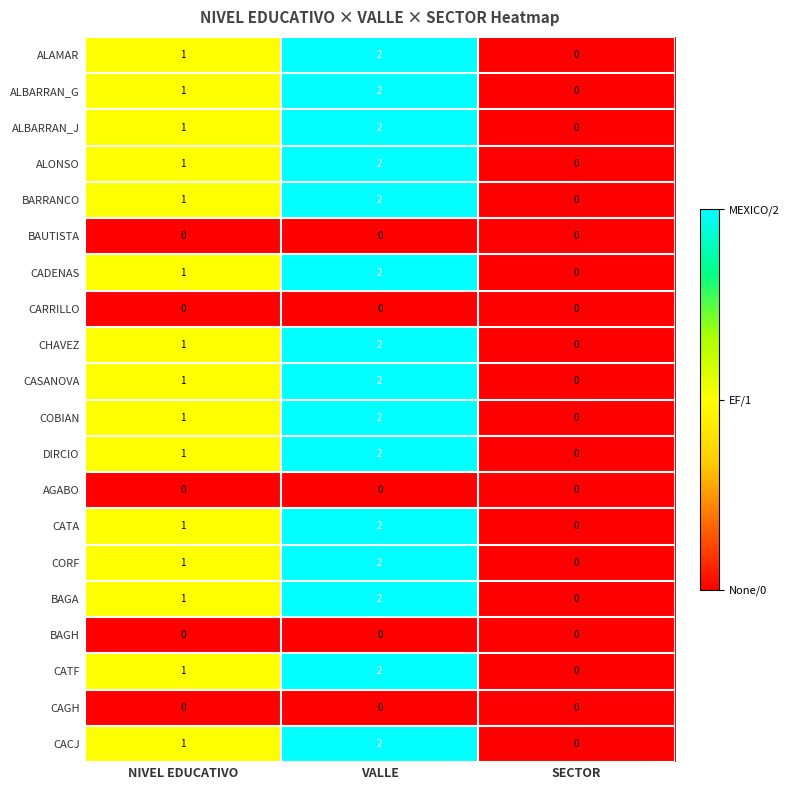

At which category is the sum across all series the highest?

VALLE